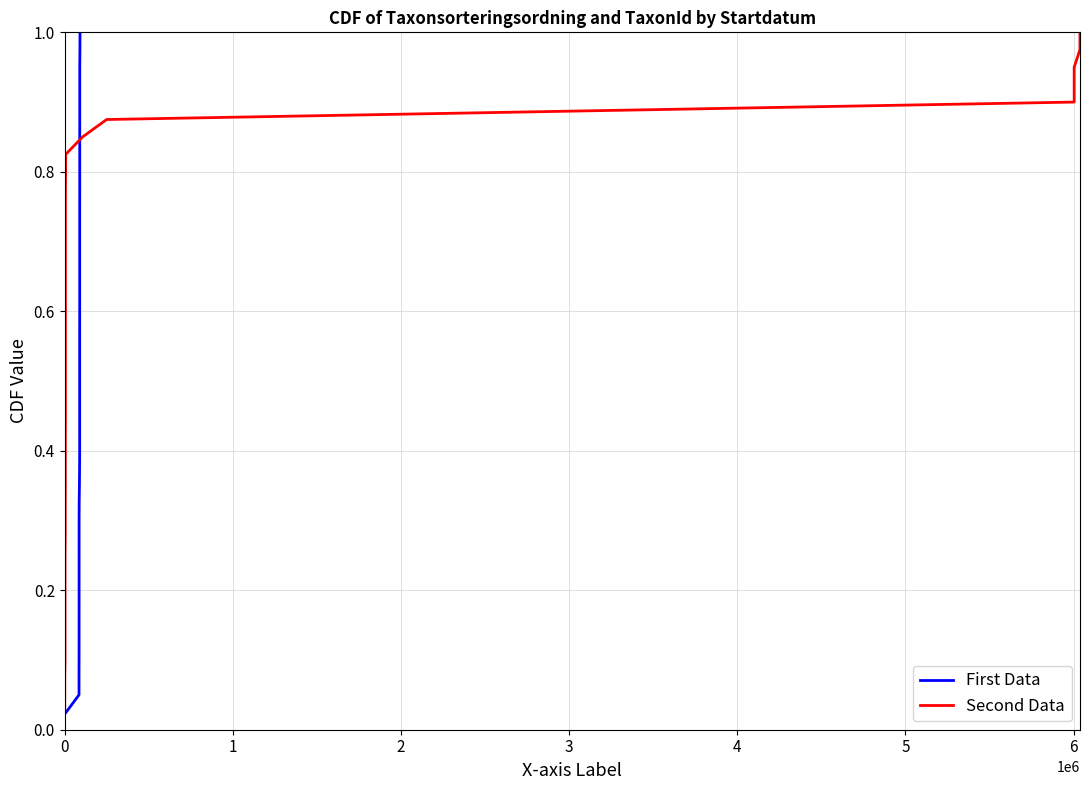

What are all the series names shown in the legend?

First Data, Second Data